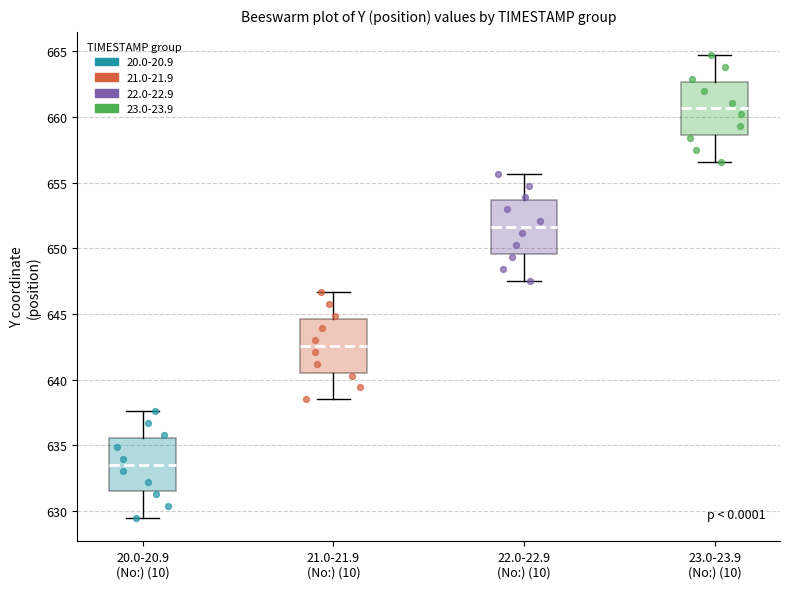

Which box has the highest median line?

23.0-23.9 (No:) (10)